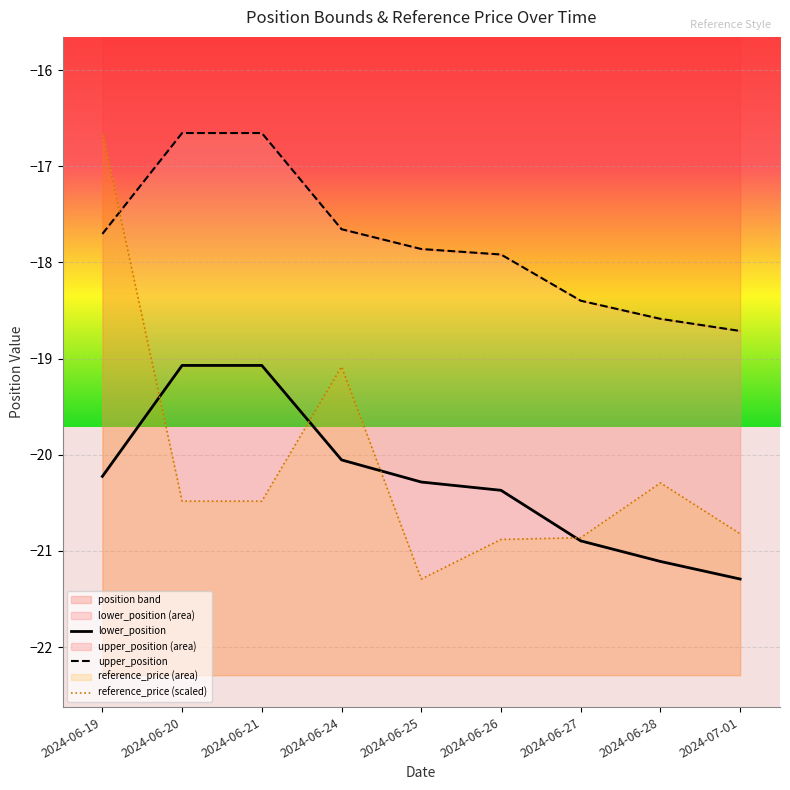

List the series in order of their peak value, highest first.

upper_position, reference_price (scaled), lower_position